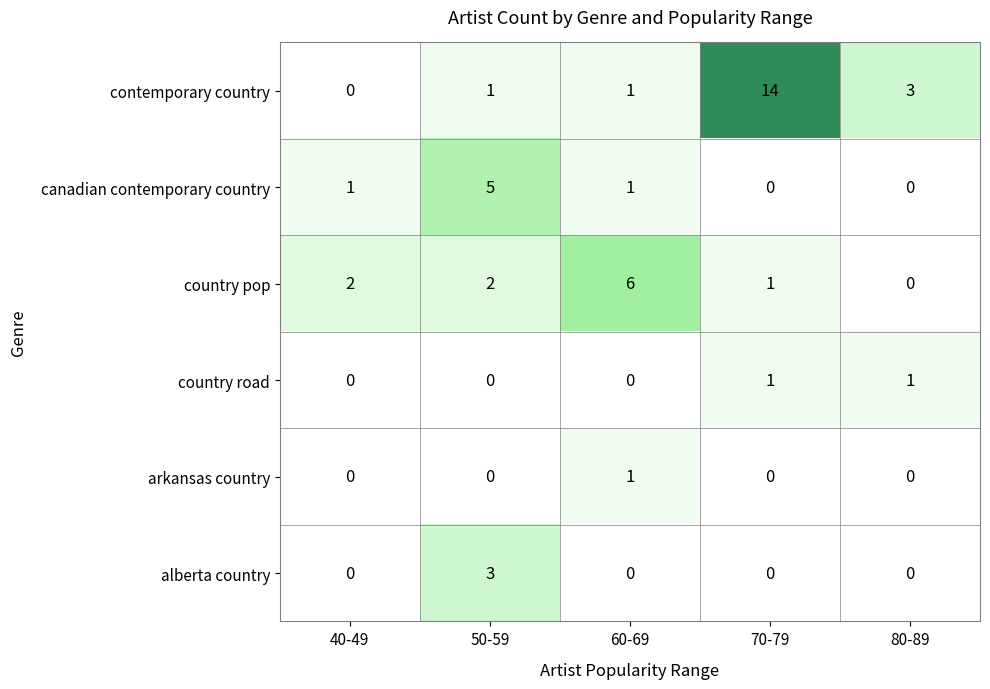

Which series changed the most between 70-79 and 80-89?

contemporary country